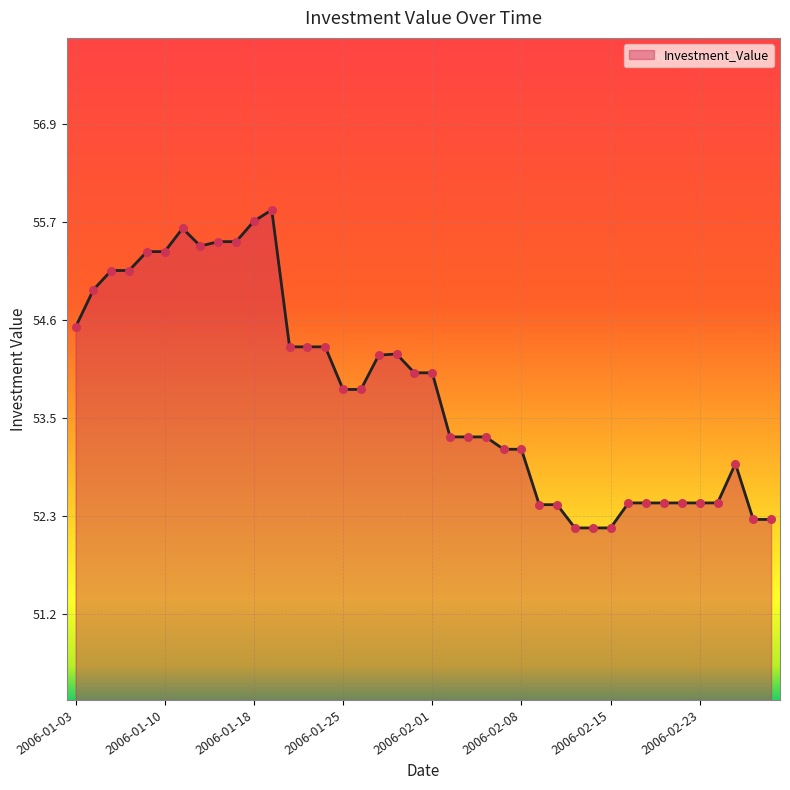

What is the difference between the maximum and minimum values?

3.7